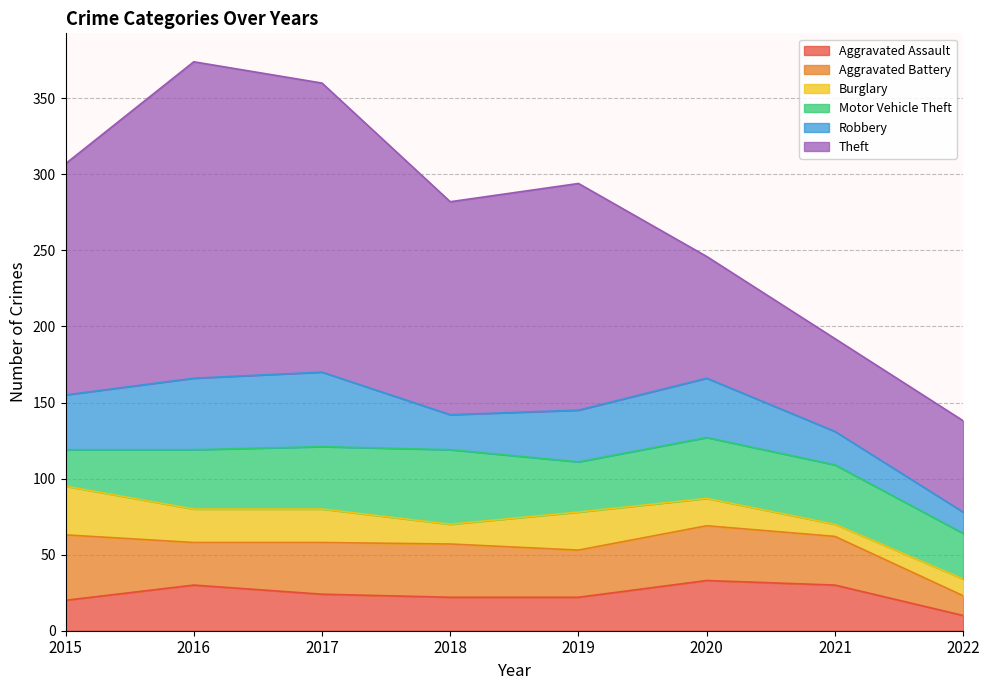

How many intersections are there between Burglary and Aggravated Assault?

4